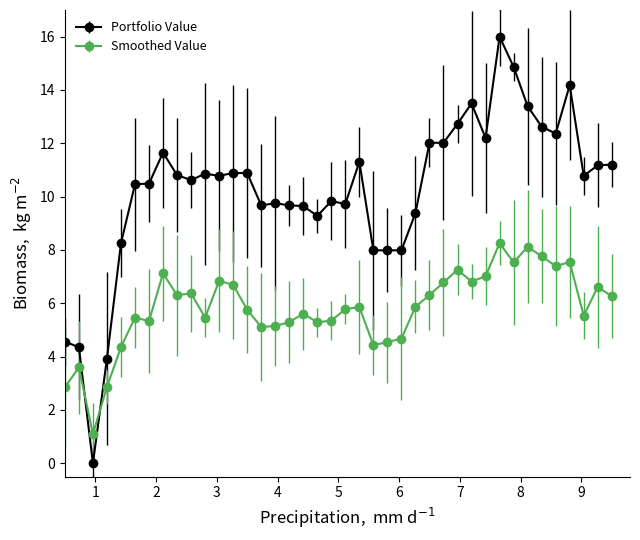

What is the greatest value displayed?

16.0